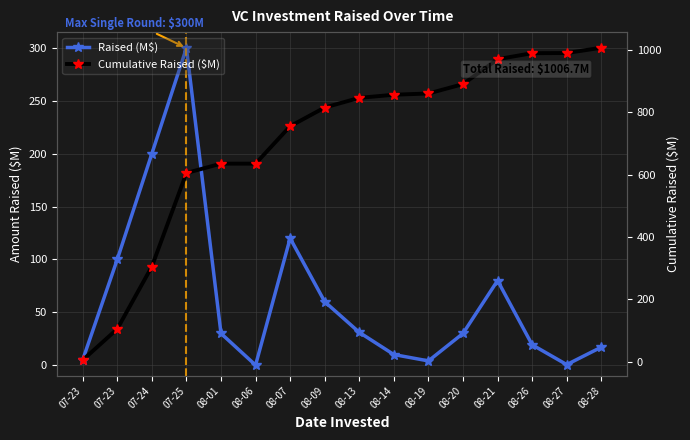

What is the sum of all Cumulative Raised ($M) values?

11267.7